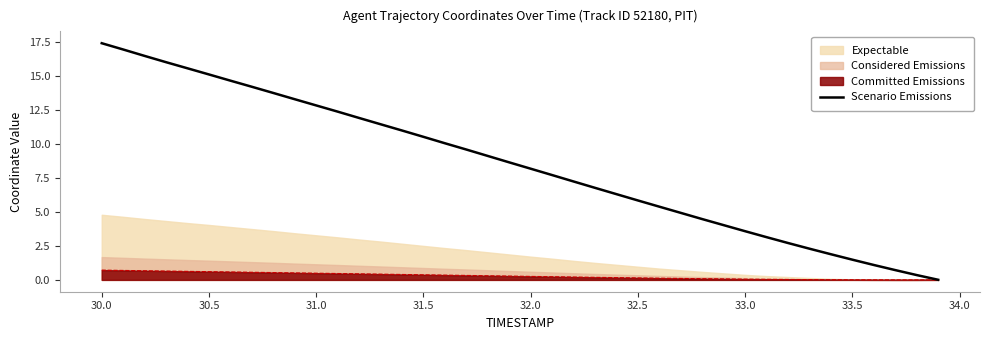

Reading left to right, extract all data points from this chart.

17.4	16.9	16.5	16.0	15.6	15.1	14.7	14.2	13.7	13.3	12.8	12.4	11.9	11.4	11.0	10.5	10.0	9.6	9.1	8.6	8.2	7.7	7.2	6.8	6.3	5.8	5.4	4.9	4.5	4.0	3.6	3.1	2.7	2.3	1.9	1.5	1.1	0.7	0.4	0.0